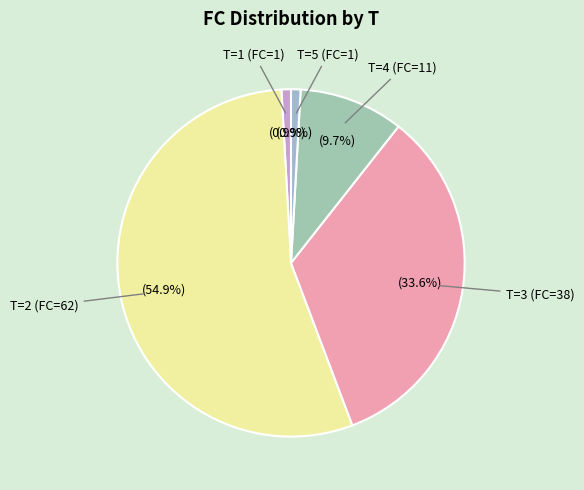

Is it true that T=1 (FC=1) is 15% of the pie?

False